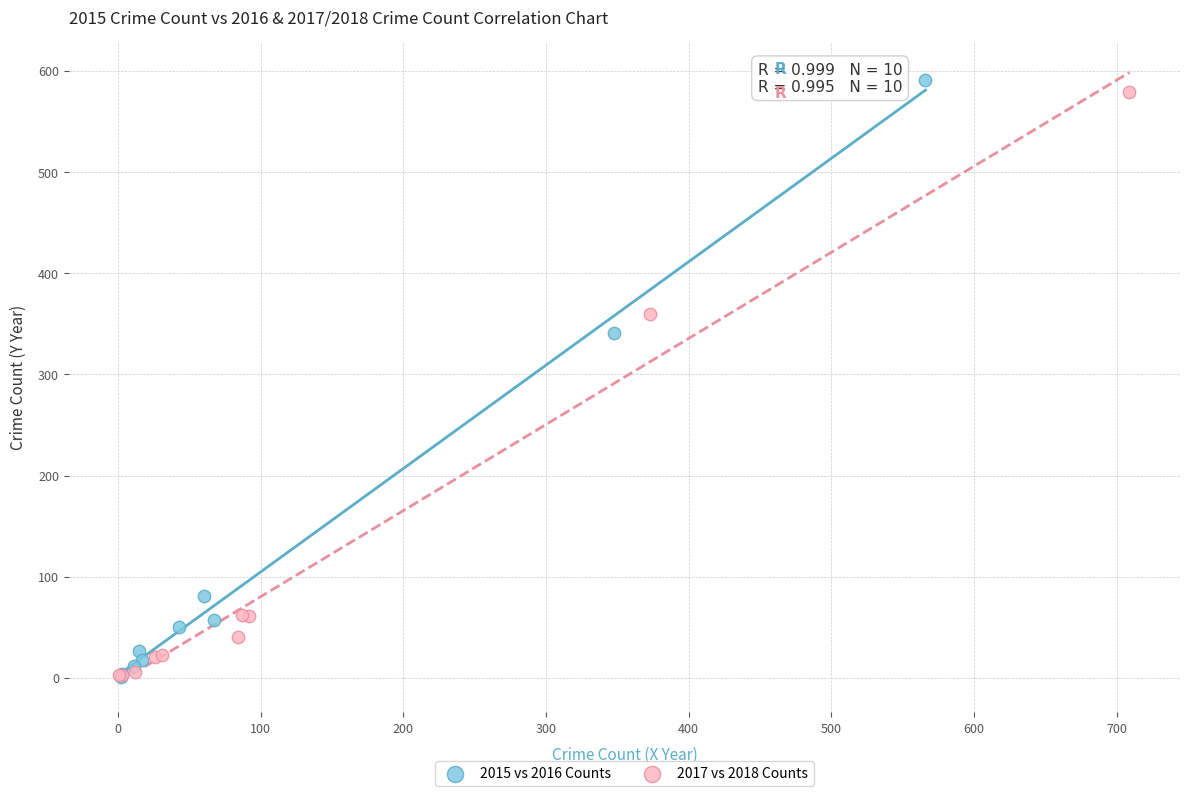

Which series has the largest Y range (max minus min)?

2015 vs 2016 Counts